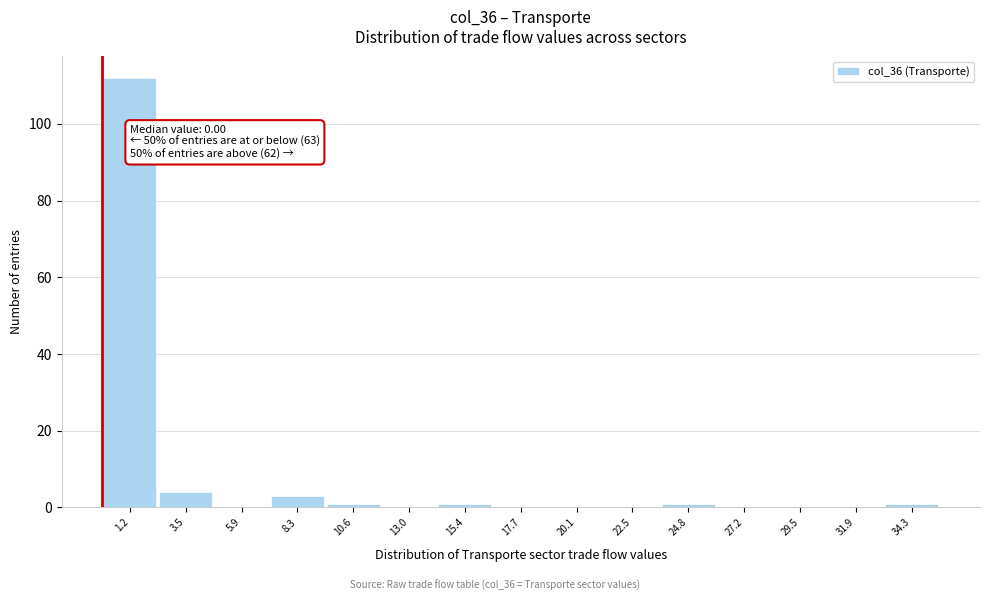

Over which range of the x-axis is the bar tallest?

0.0 to 2.5